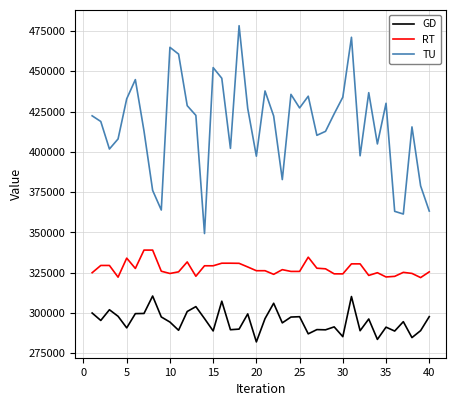

List the series in order of their overall mean, lowest first.

GD, RT, TU